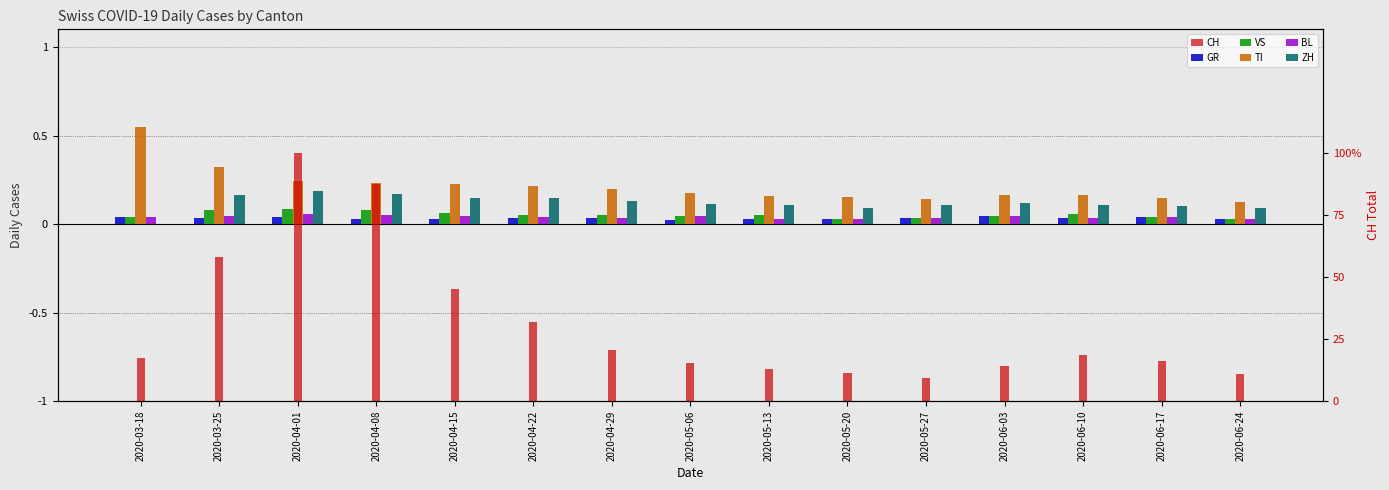

What is the label of the 4th bar from the right?

2020-06-03